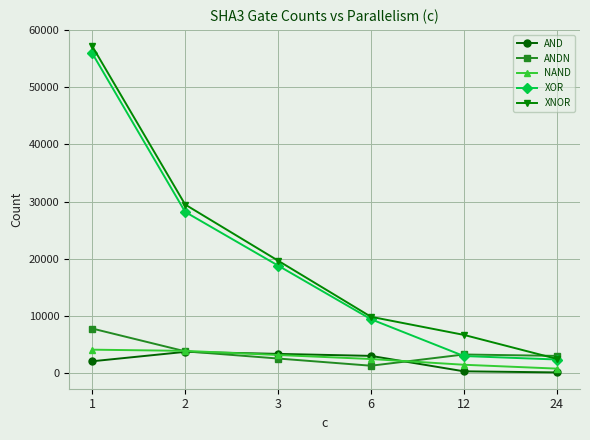

Where does the ANDN series first go above 3229?

1